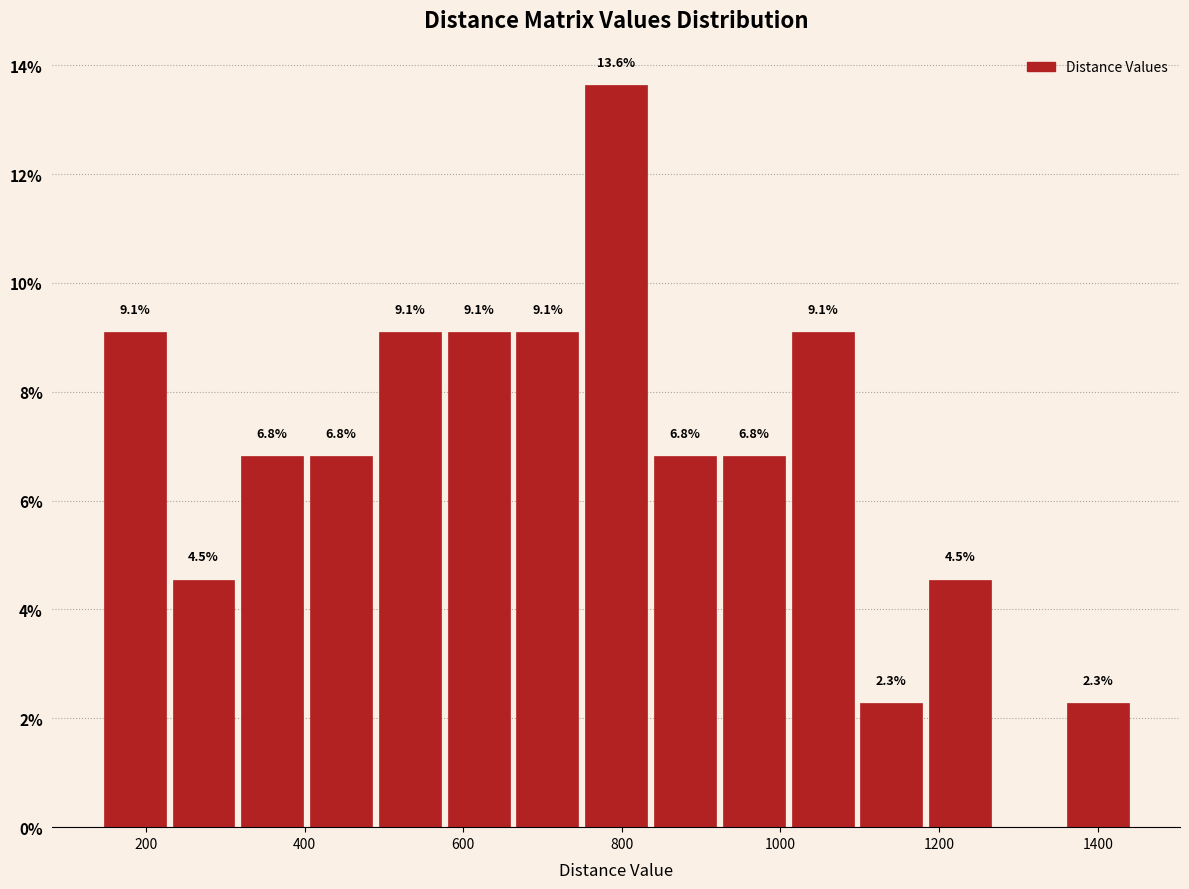

Over which range of the x-axis is the bar tallest?

760 to 840